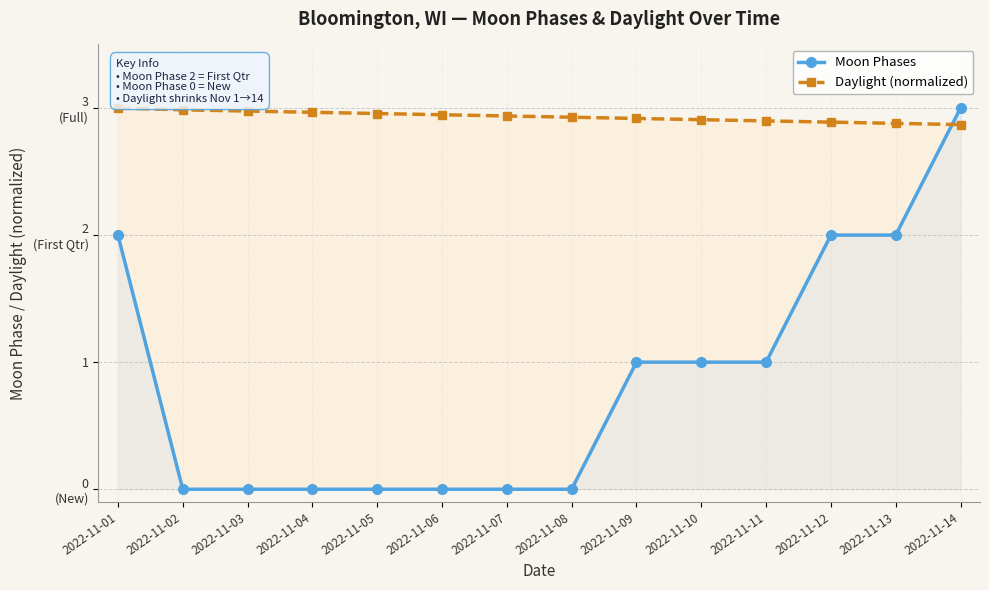

List the labels in order of Daylight (normalized) value, largest first.

2022-11-01, 2022-11-02, 2022-11-03, 2022-11-04, 2022-11-05, 2022-11-06, 2022-11-07, 2022-11-08, 2022-11-09, 2022-11-10, 2022-11-11, 2022-11-12, 2022-11-13, 2022-11-14